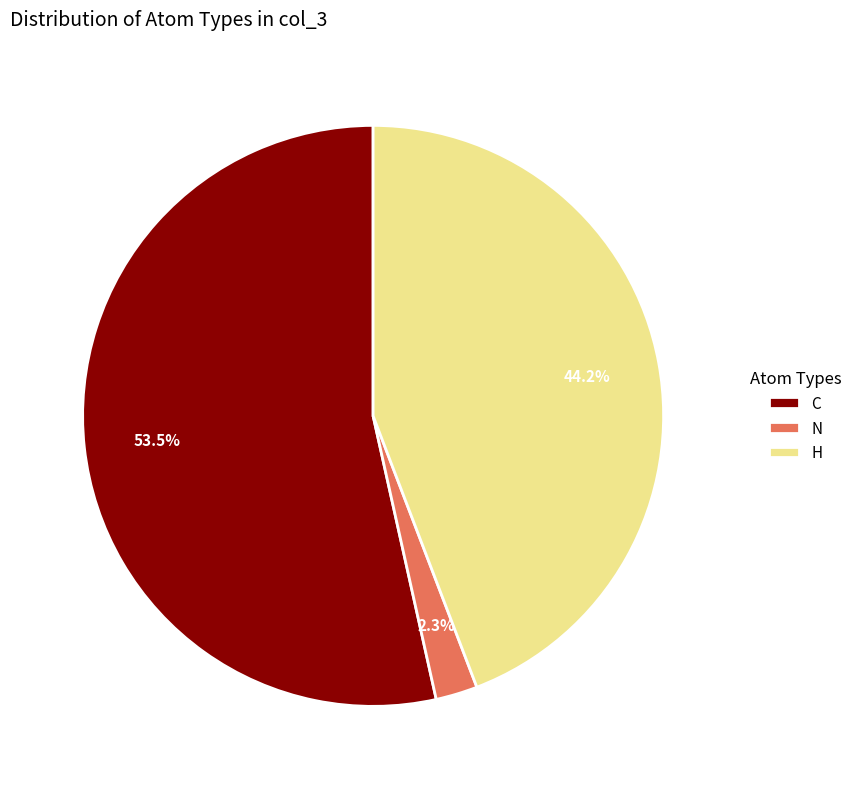

What is the total percentage of H and C?

97.7%